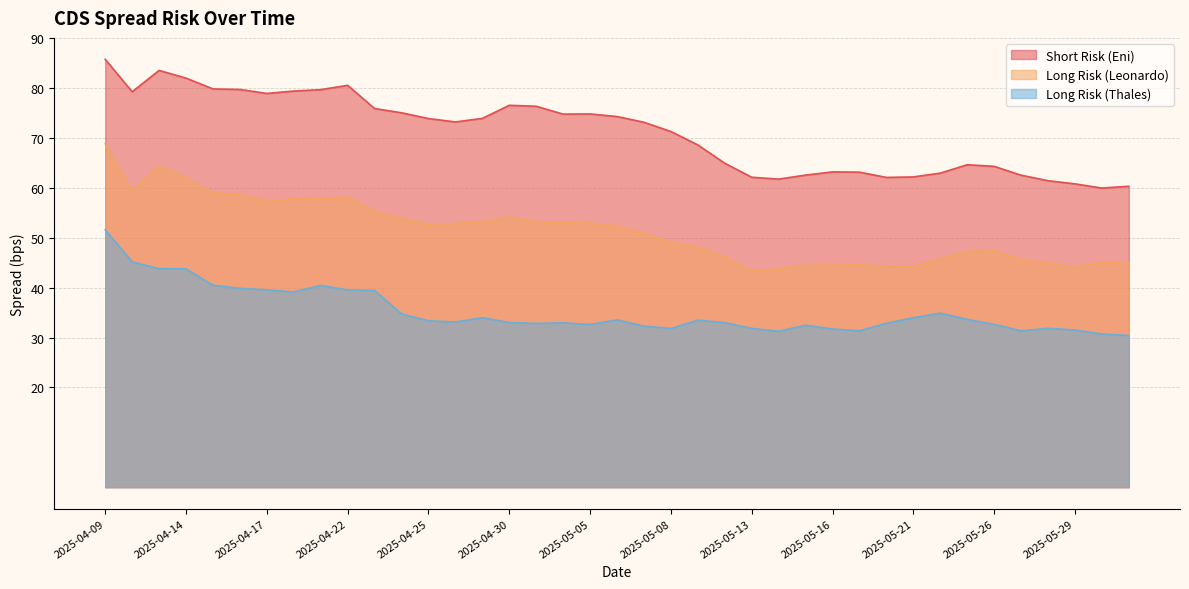

Which has a higher value, 2025-05-21 or 2025-04-14?

2025-04-14